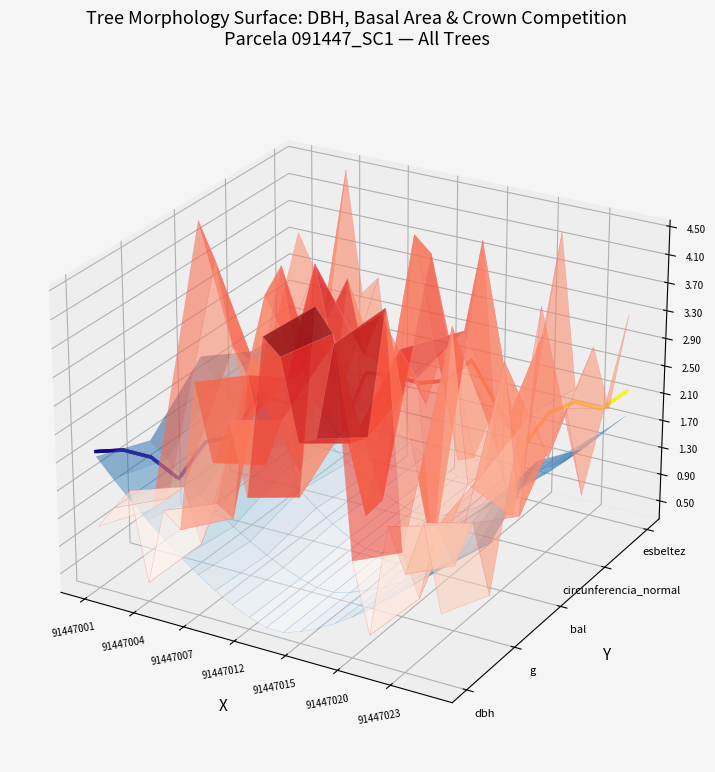

How many series are shown in this chart?

1